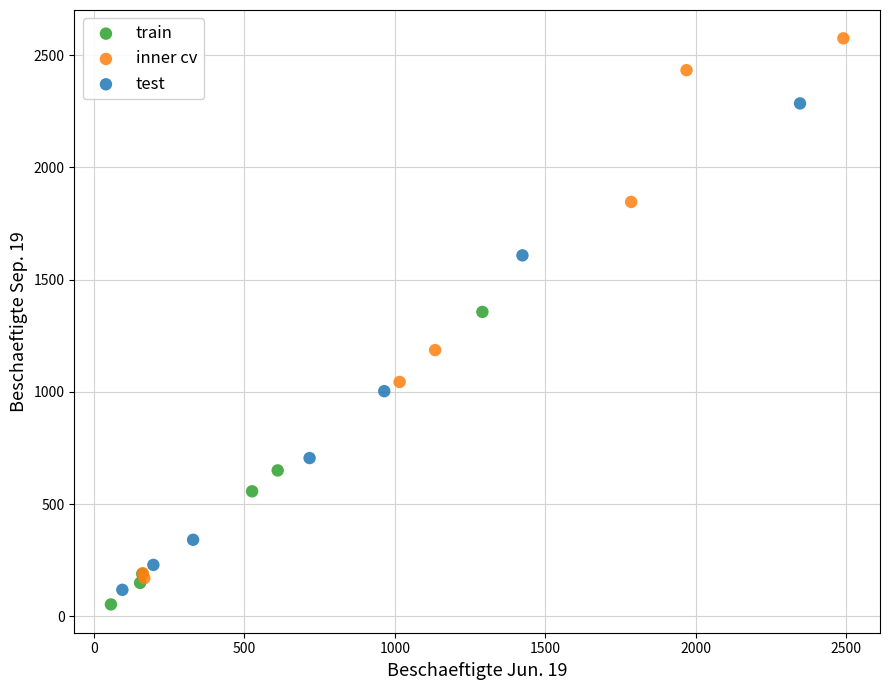

Which series reaches the maximum Y coordinate?

inner cv